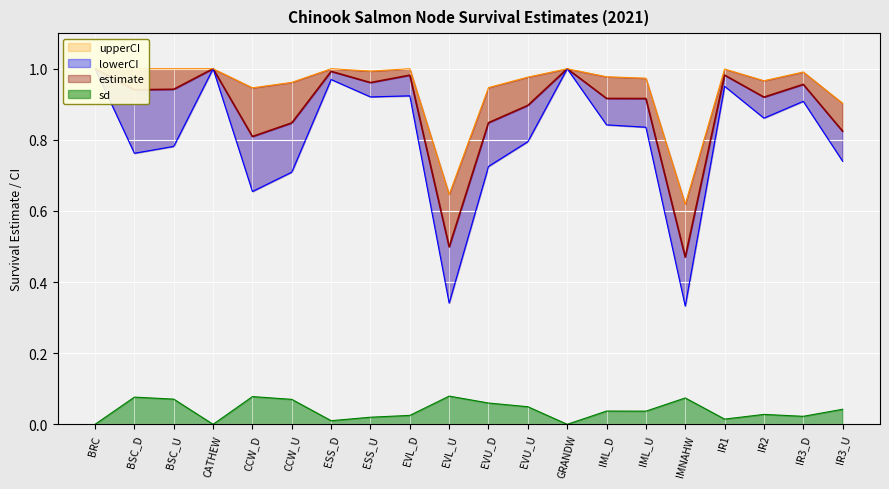

What are all the series names shown in the legend?

estimate, lowerCI, upperCI, sd